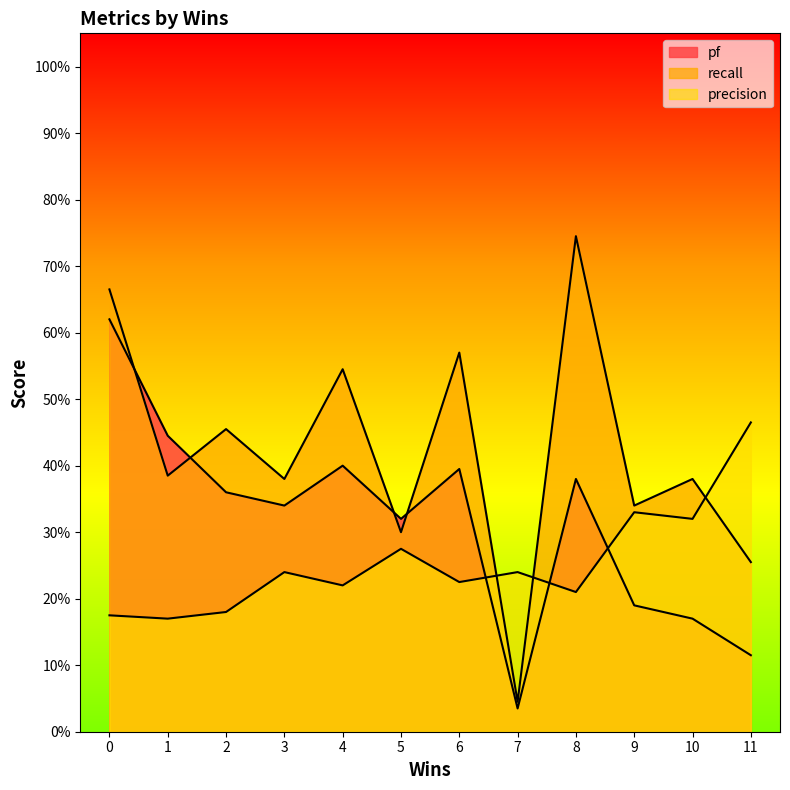

How many distinct data groups are displayed?

3